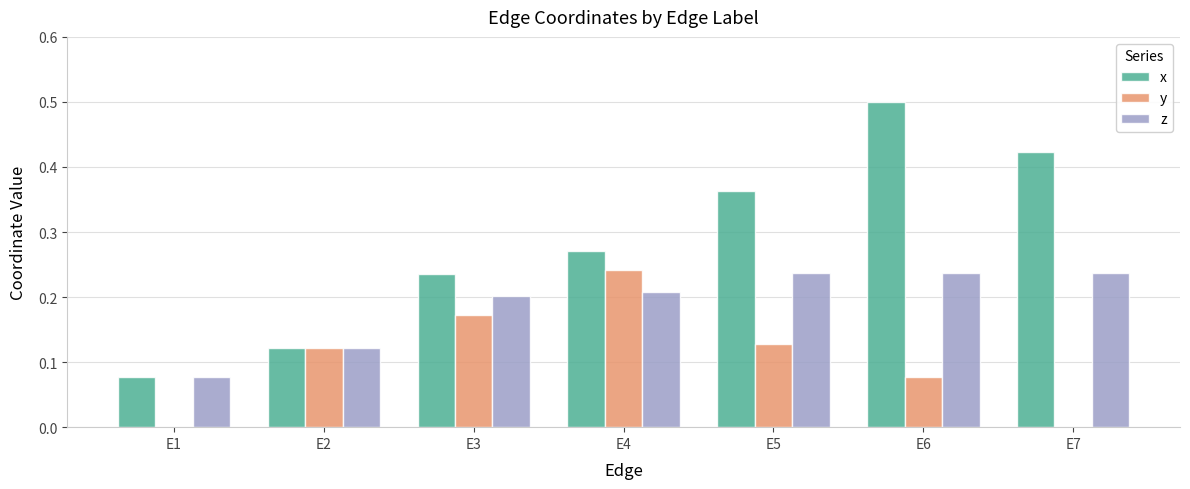

What is the sum of all z values?

1.3